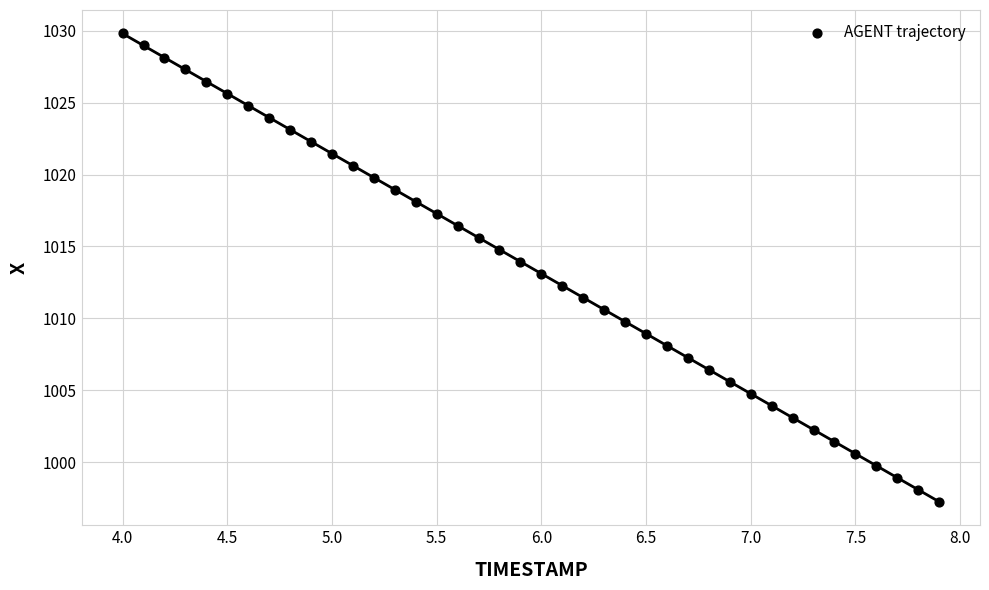

What is the range of X values (max minus min)?

3.9